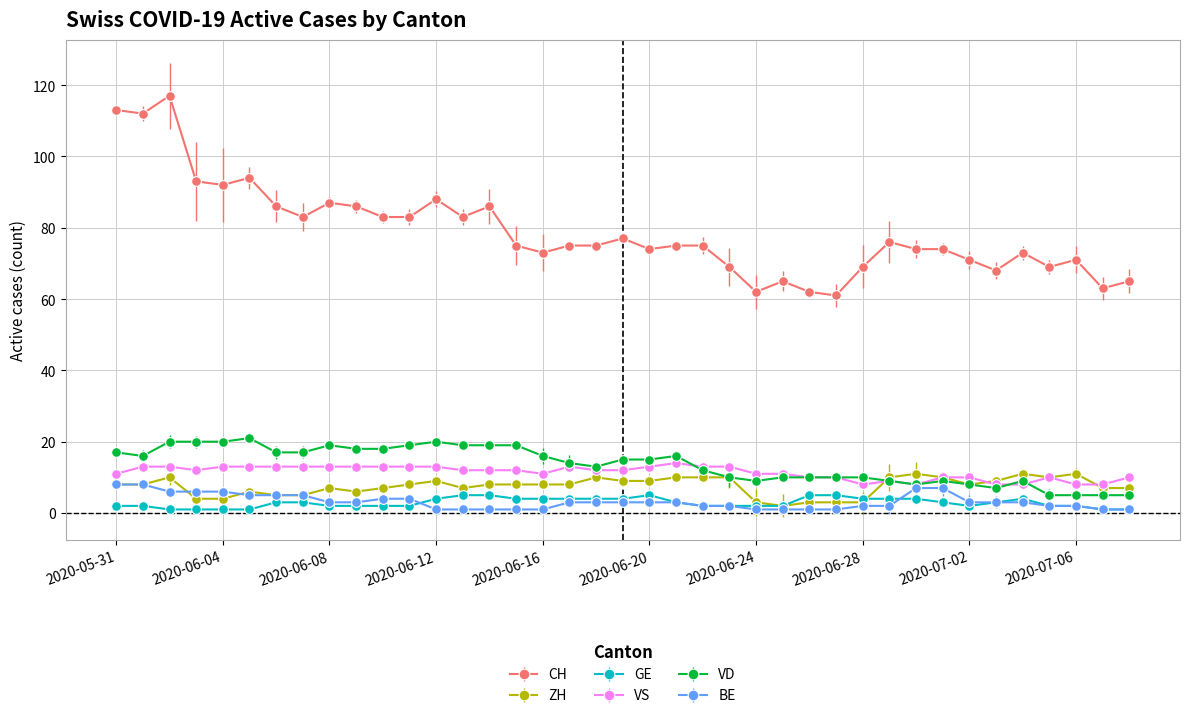

Does the chart display data point markers on the line(s)?

Yes